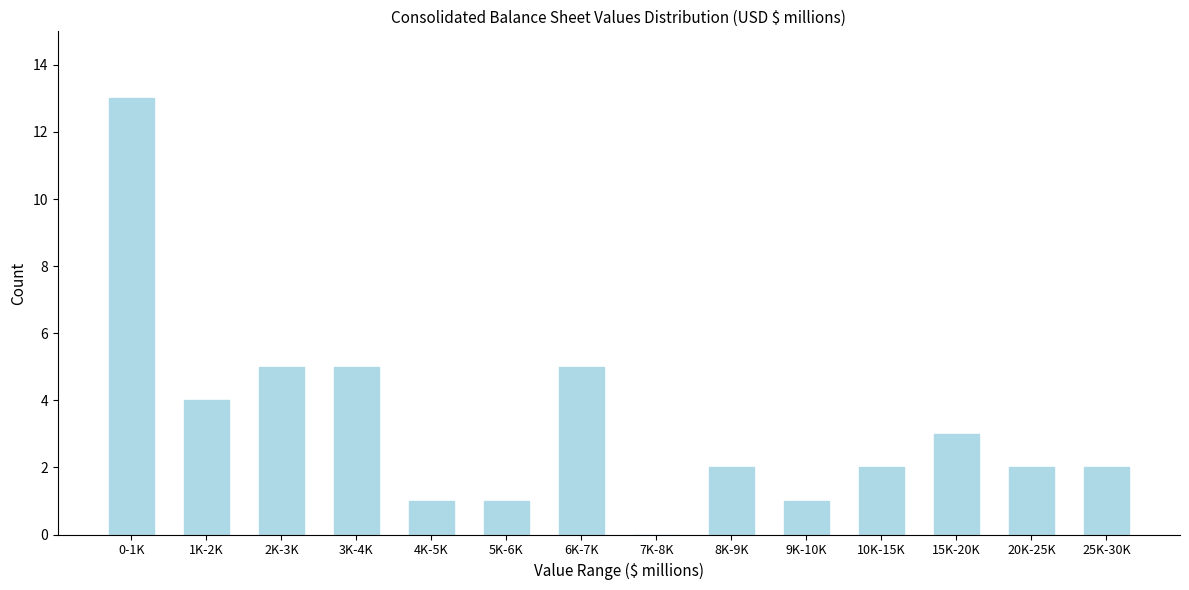

Reading left to right, what are all the values shown in this chart?

0-1K=13	1K-2K=4	2K-3K=5	3K-4K=5	4K-5K=1	5K-6K=1	6K-7K=5	7K-8K=0	8K-9K=2	9K-10K=1	10K-15K=2	15K-20K=3	20K-25K=2	25K-30K=2